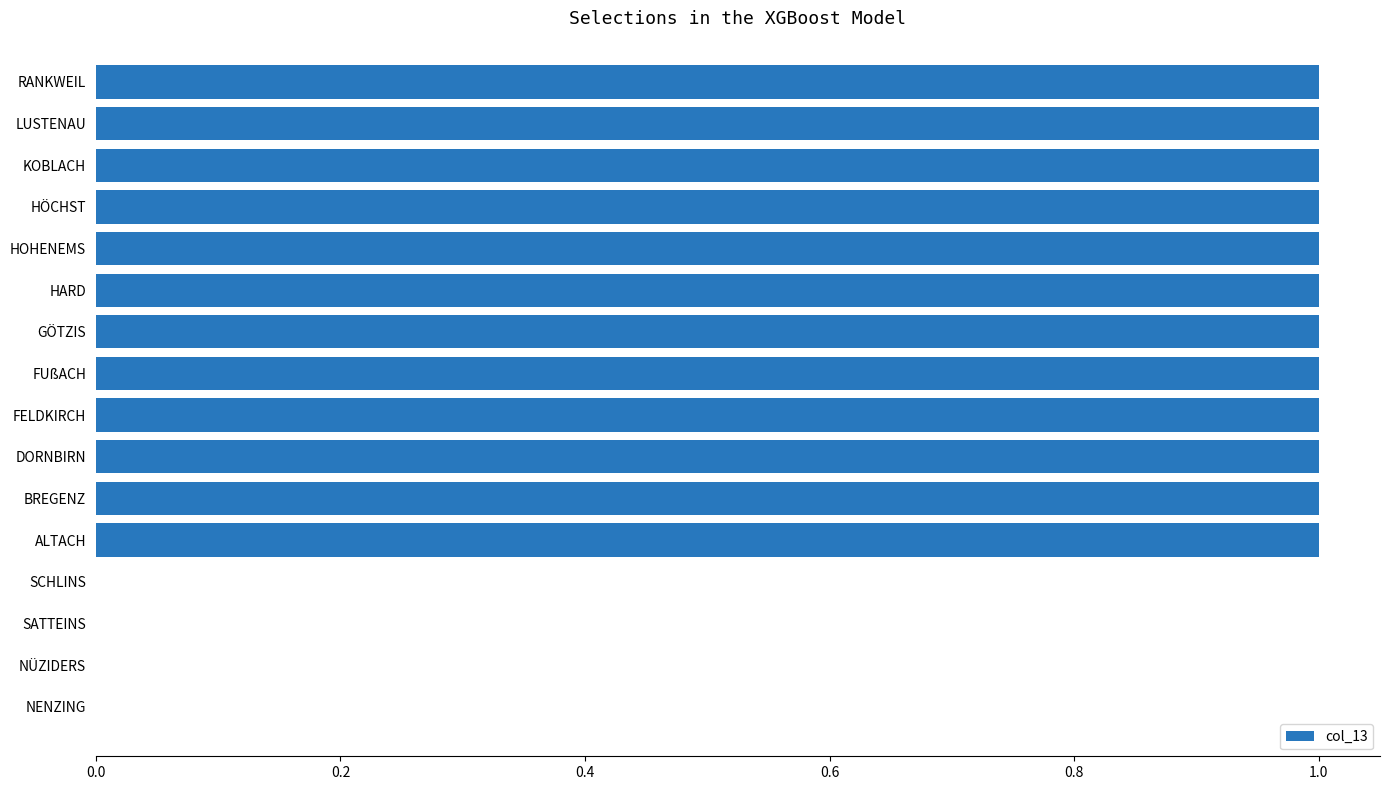

True or false: the data shows 0 at NÜZIDERS.

True